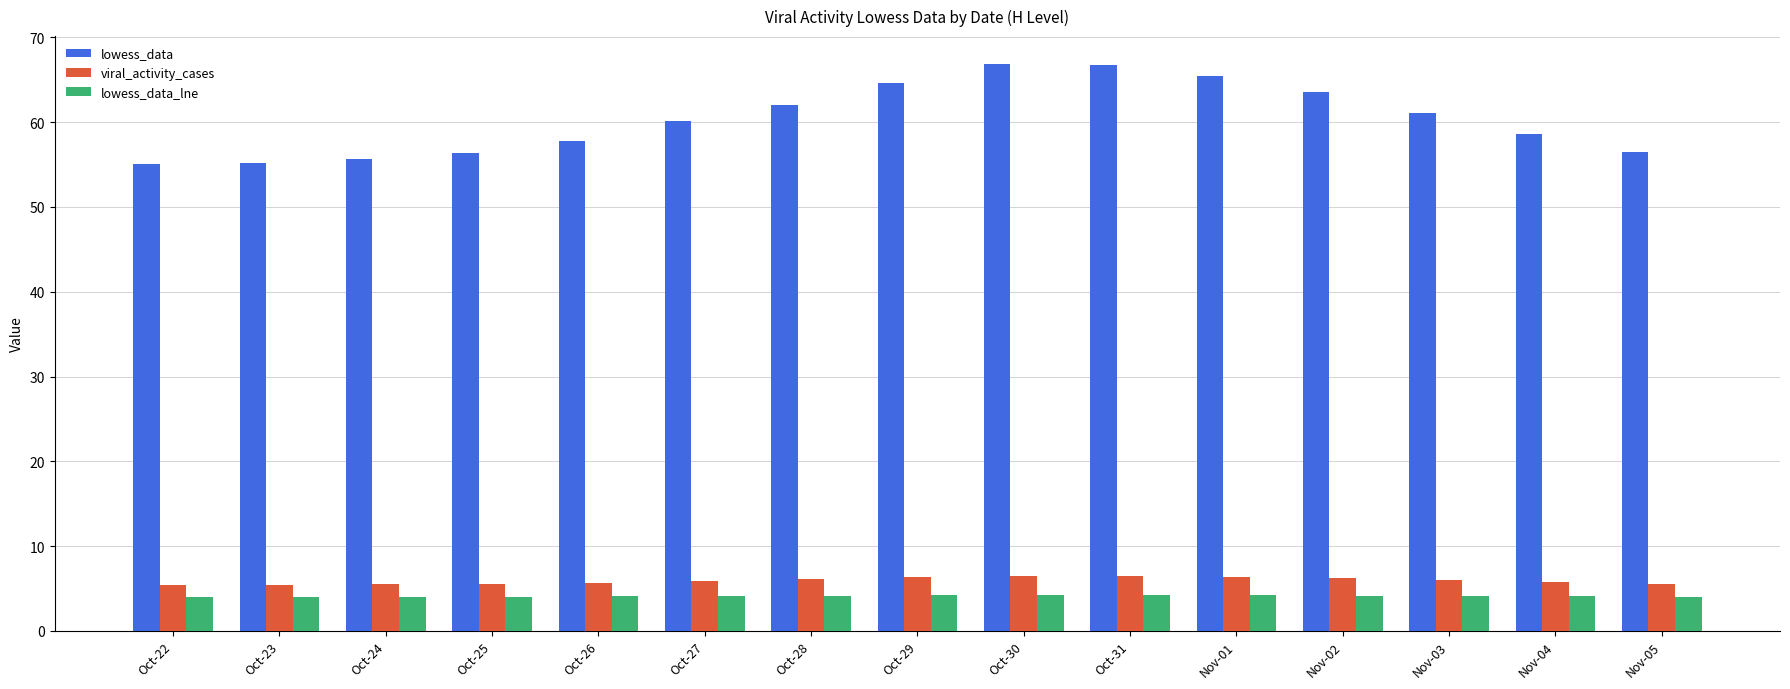

What position from the left is Oct-23?

2